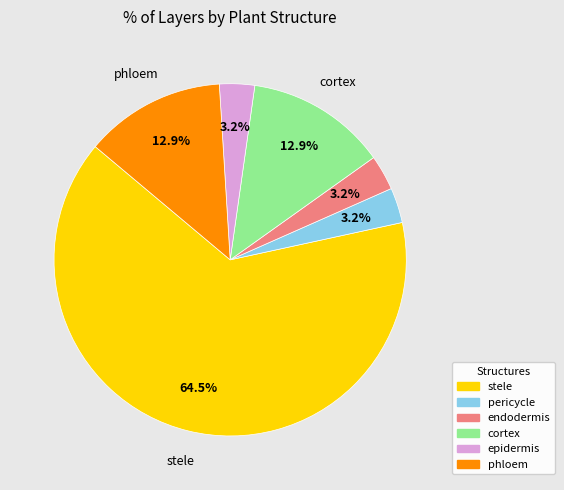

Which slice is the largest?

stele